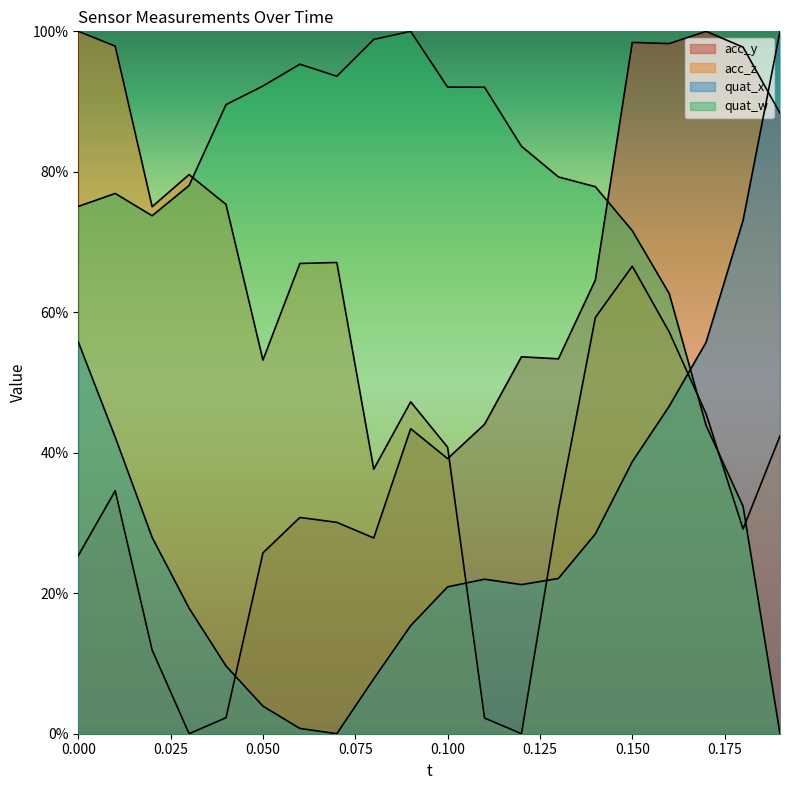

What is the value of the quat_w point at the 10th from the left?

100.0